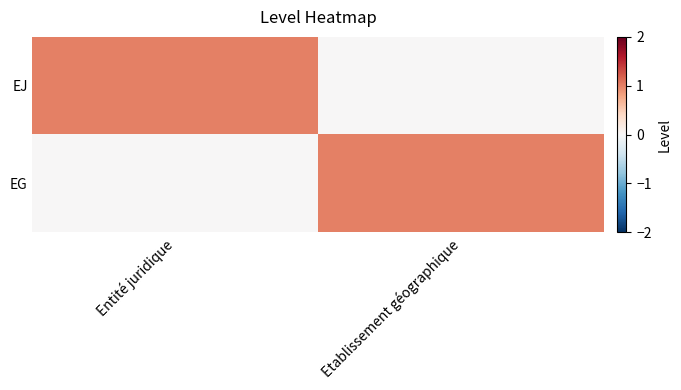

At Etablissement géographique, list the series in order from smallest to largest.

EJ, EG